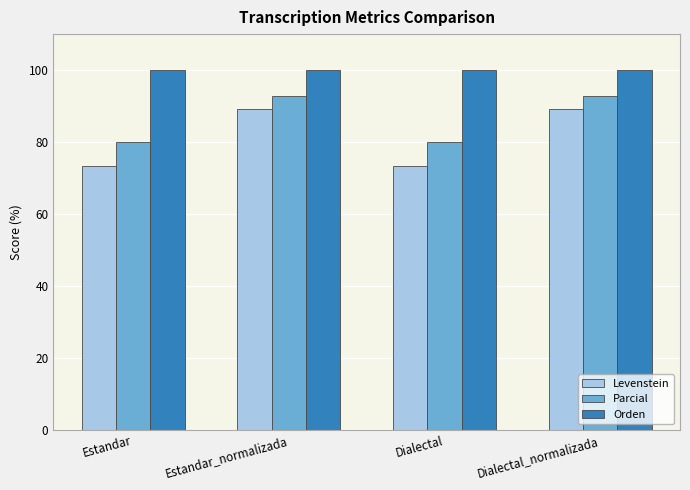

What is the greatest value displayed?

100.0